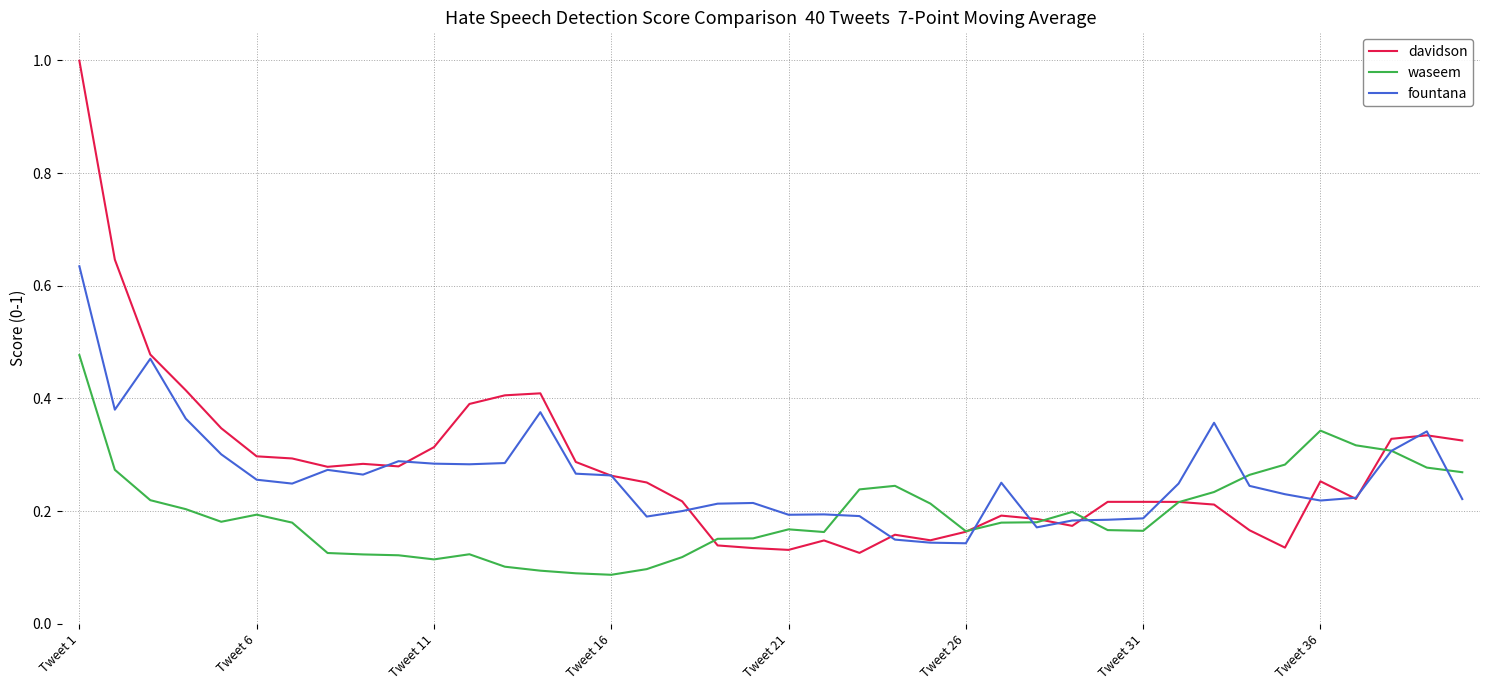

List the series in order of their peak value, highest first.

davidson, fountana, waseem